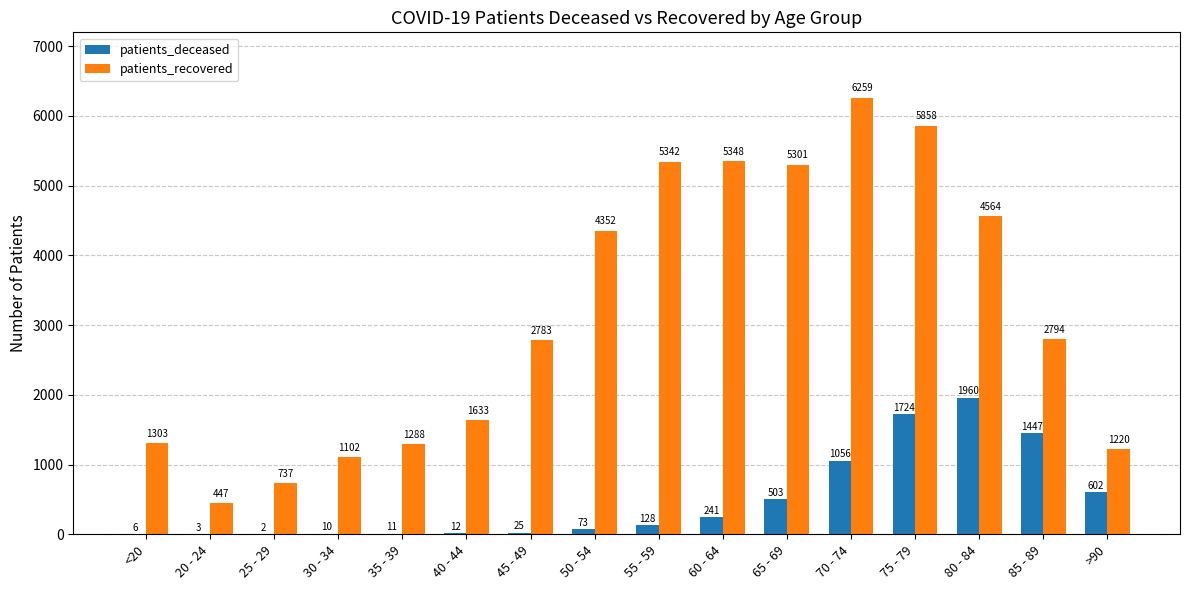

Which series changed the most between 25 - 29 and 50 - 54?

patients_recovered